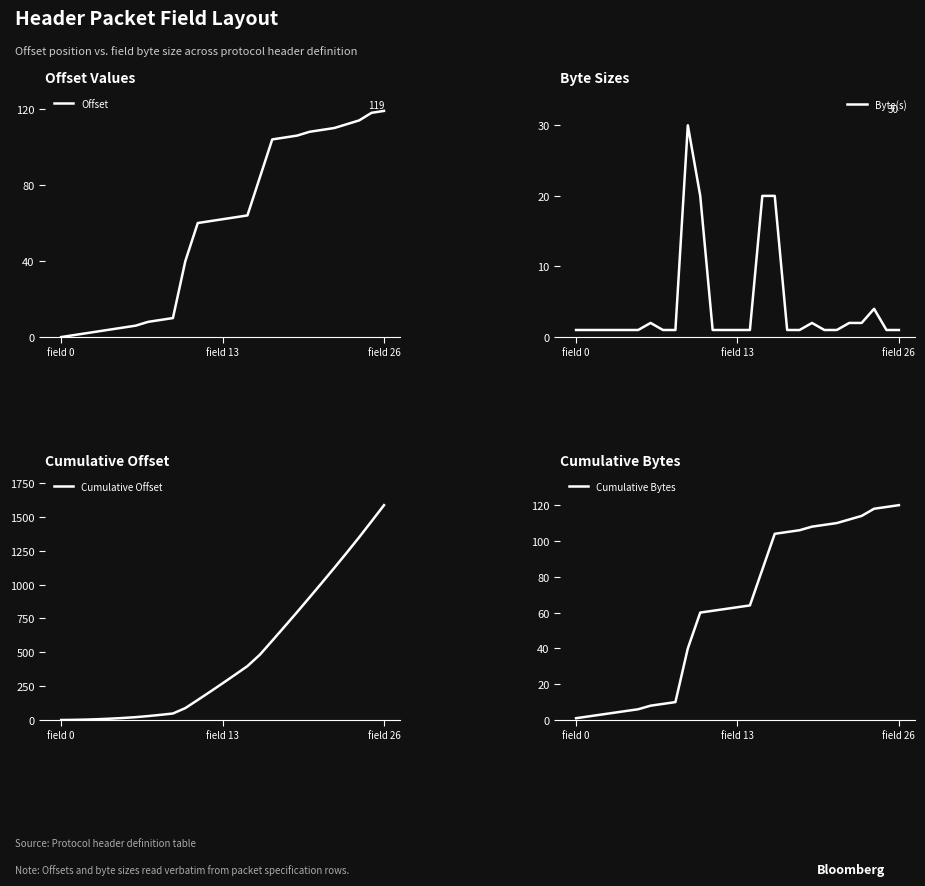

Between 14 and 18, which series saw the biggest shift?

Cumulative Offset